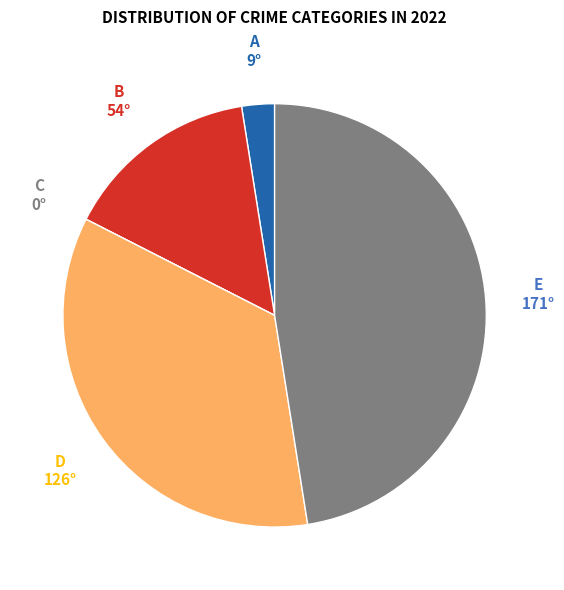

Is there any slice that represents more than half of the pie?

No